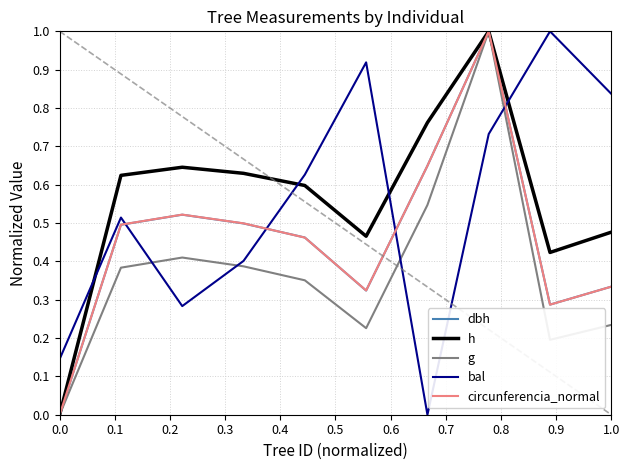

How many values in dbh are above zero?

9